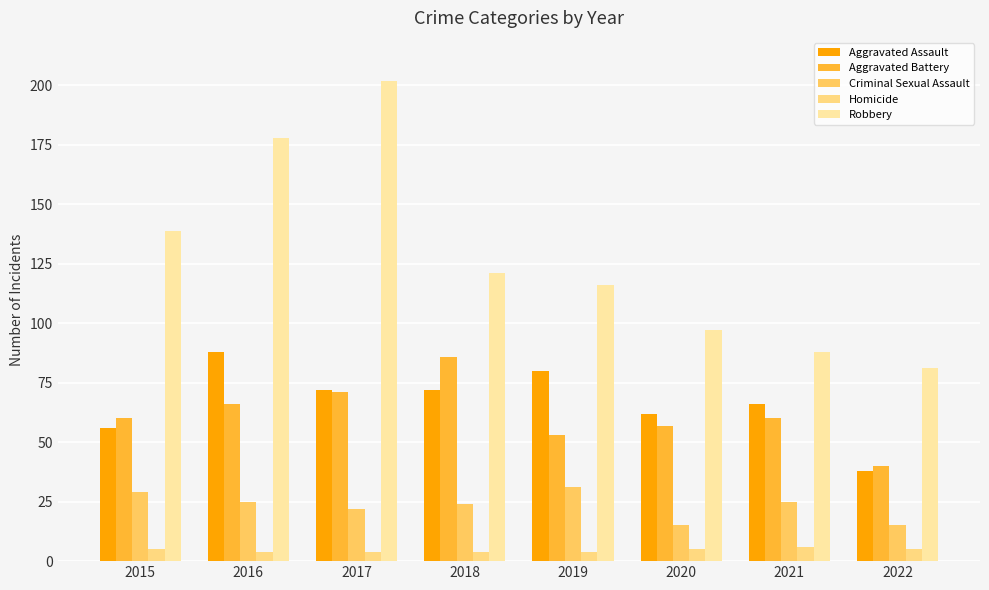

Reading left to right, extract all data points from this chart.

Aggravated Assault: 56	88	72	72	80	62	66	38
Aggravated Battery: 60	66	71	86	53	57	60	40
Criminal Sexual Assault: 29	25	22	24	31	15	25	15
Homicide: 5	4	4	4	4	5	6	5
Robbery: 139	178	202	121	116	97	88	81